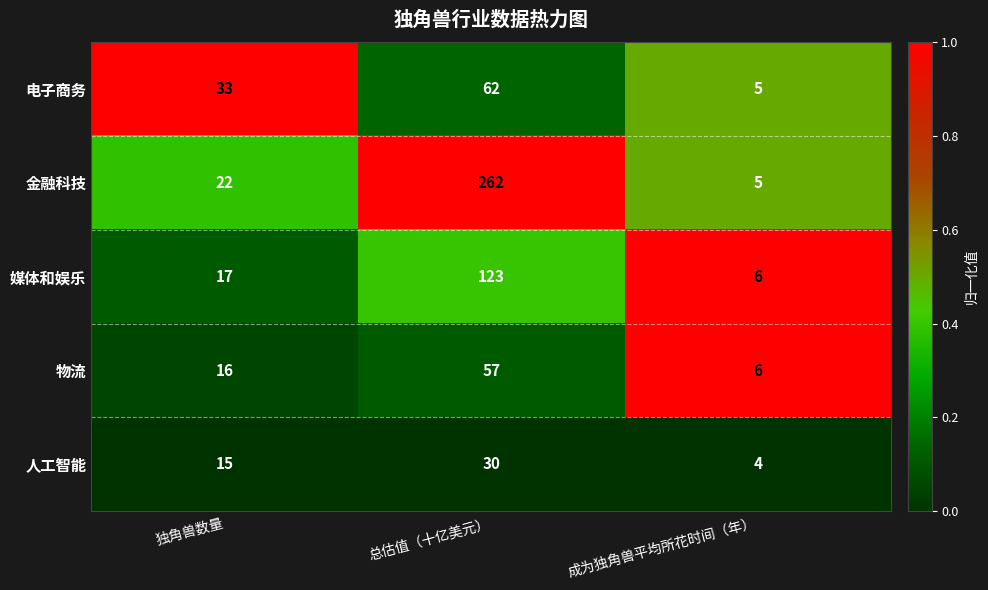

Rank the categories by 金融科技 value from highest to lowest.

总估值（十亿美元）, 独角兽数量, 成为独角兽平均所花时间（年）